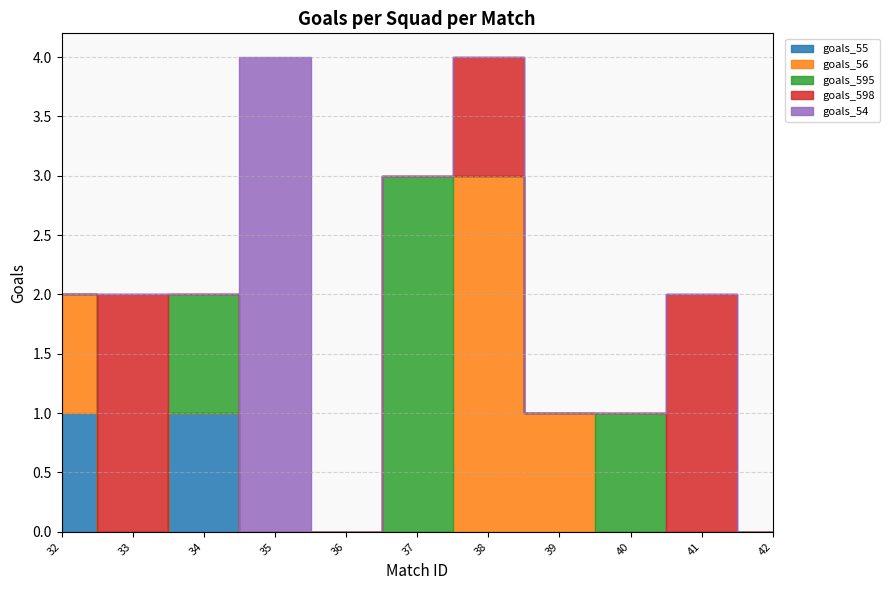

Which has a higher value, 35 or 39?

35